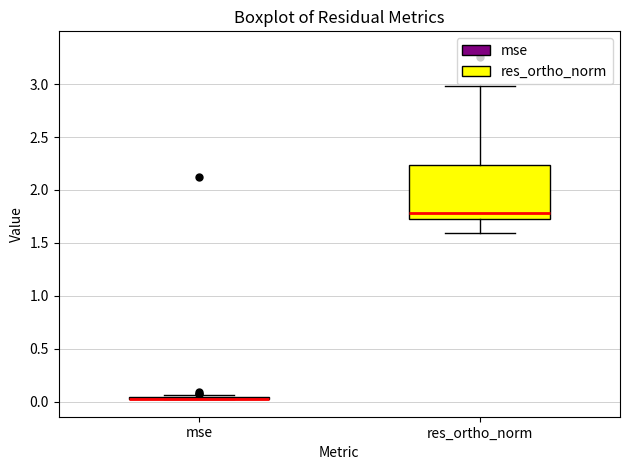

Reading left to right, read every box against the y-axis: the position of its median line, the range the box covers, and the ends of its whiskers. The values are not printed on the chart, so give them approximately, as read against the axis.

mse: box collapsed to a line at 0.05, whiskers 0.00 to 0.05
res_ortho_norm: median 1.80, box 1.75 to 2.25, whiskers 1.60 to 3.00